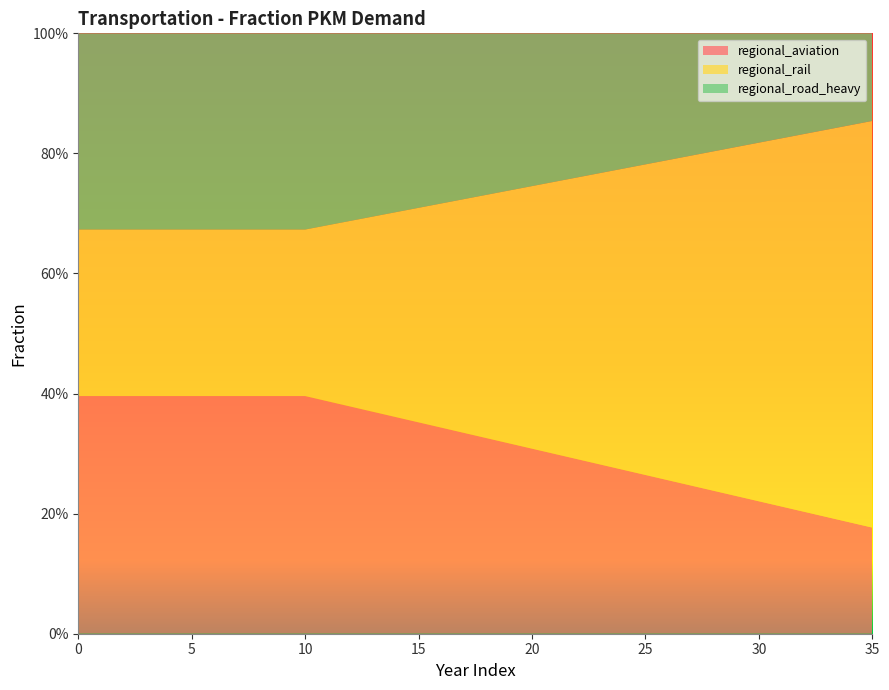

Reading right to left, extract all data points from this chart.

regional_aviation: 35=0.2	34=0.2	33=0.2	32=0.2	31=0.2	30=0.2	29=0.2	28=0.2	27=0.2	26=0.3	25=0.3	24=0.3	23=0.3	22=0.3	21=0.3	20=0.3	19=0.3	18=0.3	17=0.3	16=0.3	15=0.4	14=0.4	13=0.4	12=0.4	11=0.4	10=0.4	9=0.4	8=0.4	7=0.4	6=0.4	5=0.4	4=0.4	3=0.4	2=0.4	1=0.4	0=0.4
regional_rail: 35=0.7	34=0.7	33=0.6	32=0.6	31=0.6	30=0.6	29=0.6	28=0.6	27=0.5	26=0.5	25=0.5	24=0.5	23=0.5	22=0.5	21=0.5	20=0.4	19=0.4	18=0.4	17=0.4	16=0.4	15=0.4	14=0.3	13=0.3	12=0.3	11=0.3	10=0.3	9=0.3	8=0.3	7=0.3	6=0.3	5=0.3	4=0.3	3=0.3	2=0.3	1=0.3	0=0.3
regional_road_heavy: 35=0.1	34=0.2	33=0.2	32=0.2	31=0.2	30=0.2	29=0.2	28=0.2	27=0.2	26=0.2	25=0.2	24=0.2	23=0.2	22=0.2	21=0.2	20=0.3	19=0.3	18=0.3	17=0.3	16=0.3	15=0.3	14=0.3	13=0.3	12=0.3	11=0.3	10=0.3	9=0.3	8=0.3	7=0.3	6=0.3	5=0.3	4=0.3	3=0.3	2=0.3	1=0.3	0=0.3